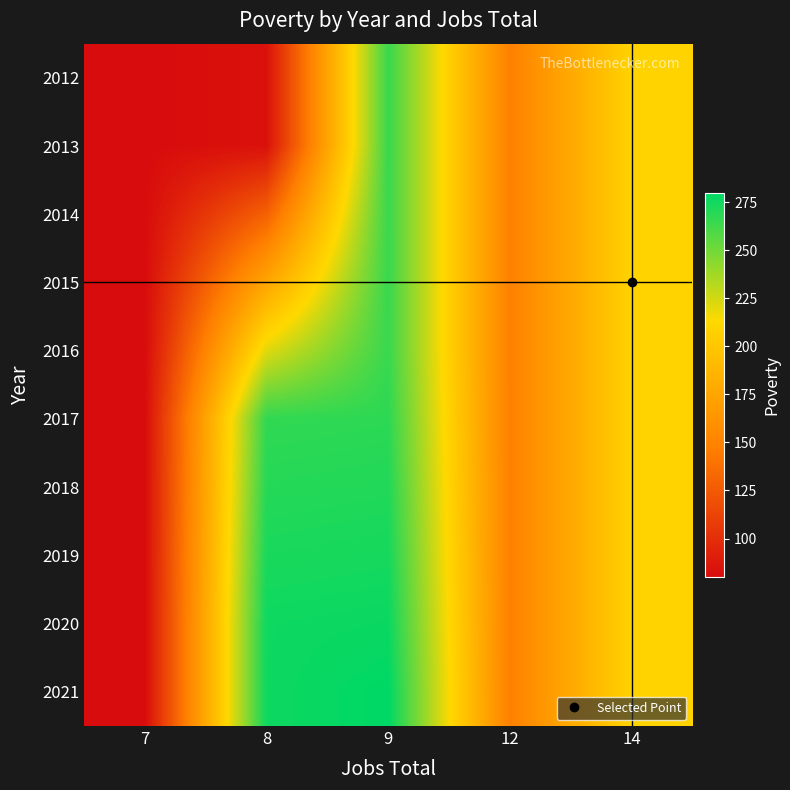

Reading right to left, extract all data points from this chart.

row_0: 14=209	12=148	9=265	8=83	7=80
row_1: 14=209	12=148	9=265	8=83	7=80
row_2: 14=209	12=148	9=265	8=129	7=80
row_3: 14=209	12=148	9=265	8=175	7=80
row_4: 14=209	12=148	9=265	8=221	7=80
row_5: 14=209	12=148	9=268	8=267	7=80
row_6: 14=209	12=148	9=271	8=270	7=80
row_7: 14=209	12=148	9=274	8=273	7=80
row_8: 14=209	12=148	9=277	8=276	7=80
row_9: 14=209	12=148	9=280	8=276	7=80